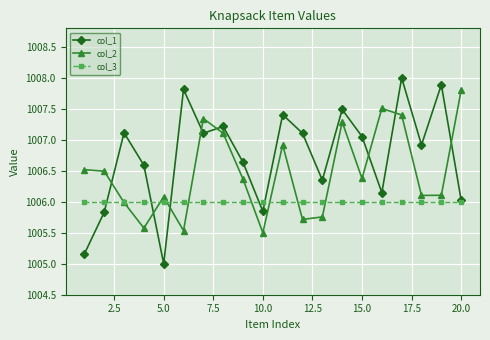

Which series has the widest spread of values?

col_1